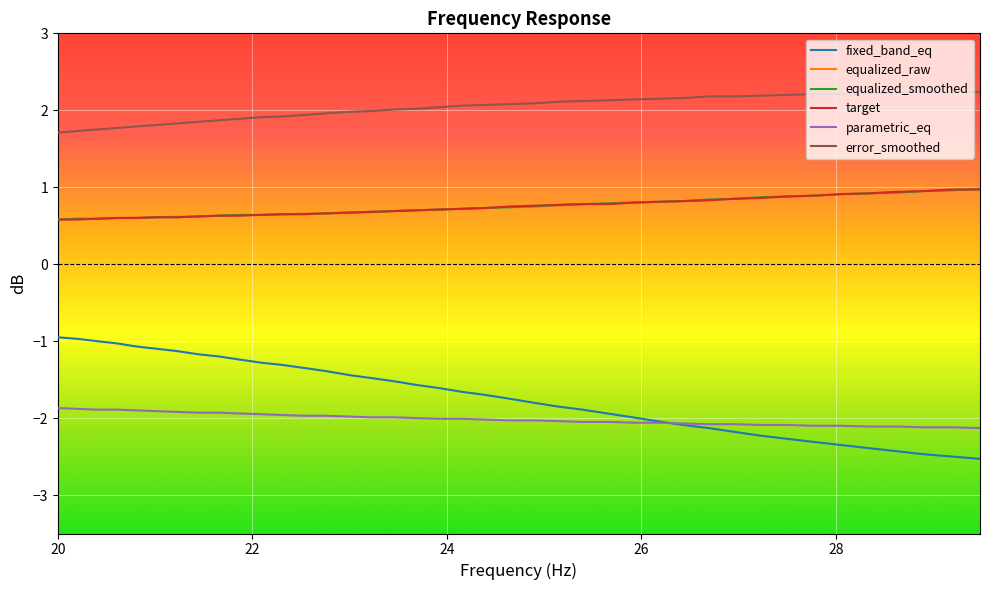

True or false: parametric_eq and error_smoothed cross at least once.

False